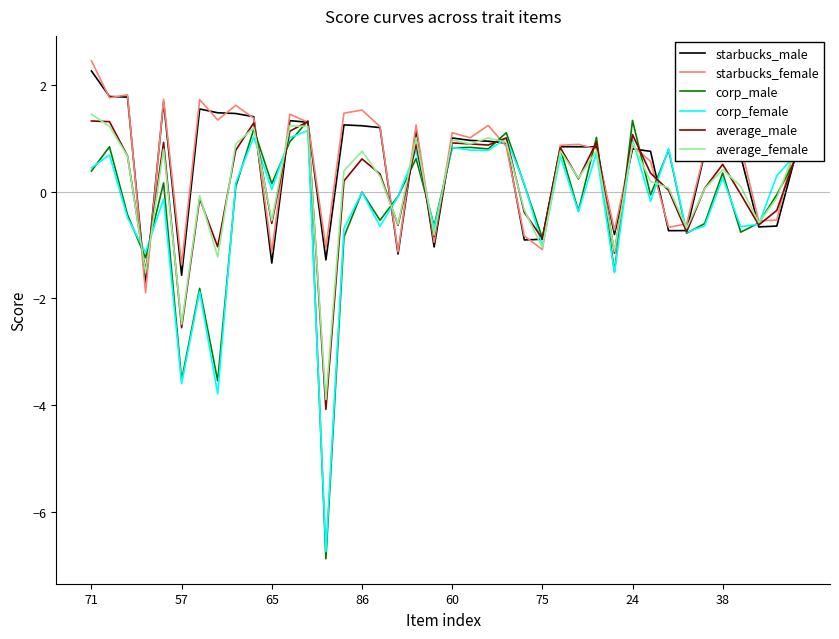

What is the greatest value displayed?

2.5